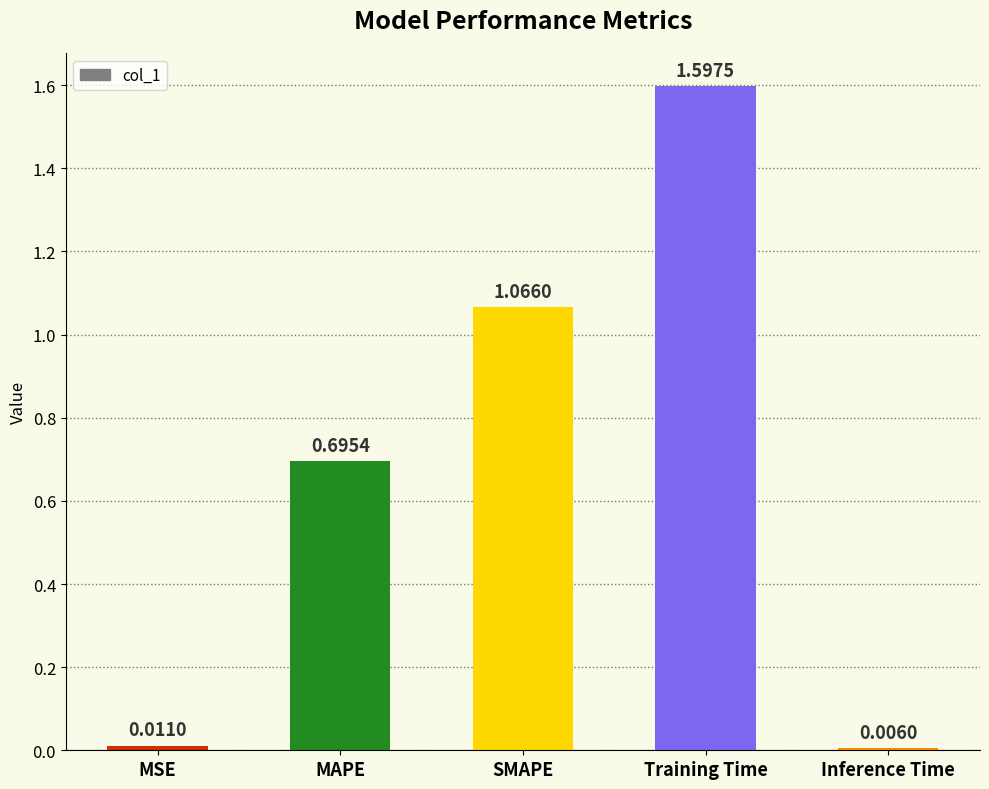

What is the difference between the maximum and minimum values?

1.6